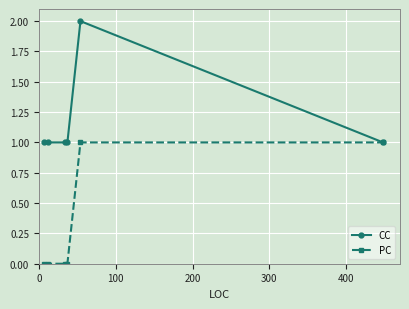

True or false: CC has more than 0 points higher than both neighbors.

True